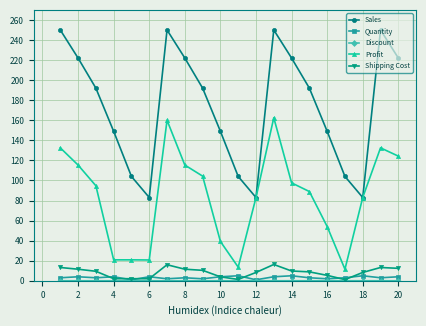

True or false: Shipping Cost and Profit cross at least once.

False